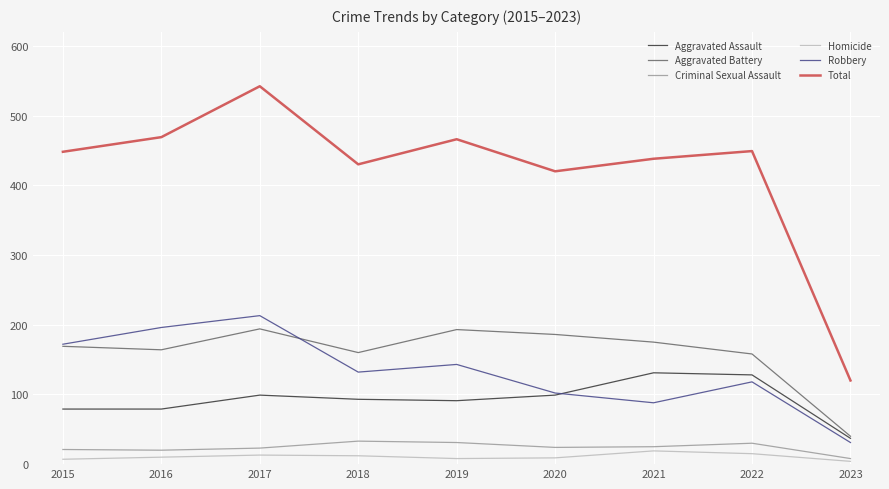

Which series has the largest range (max minus min)?

Total